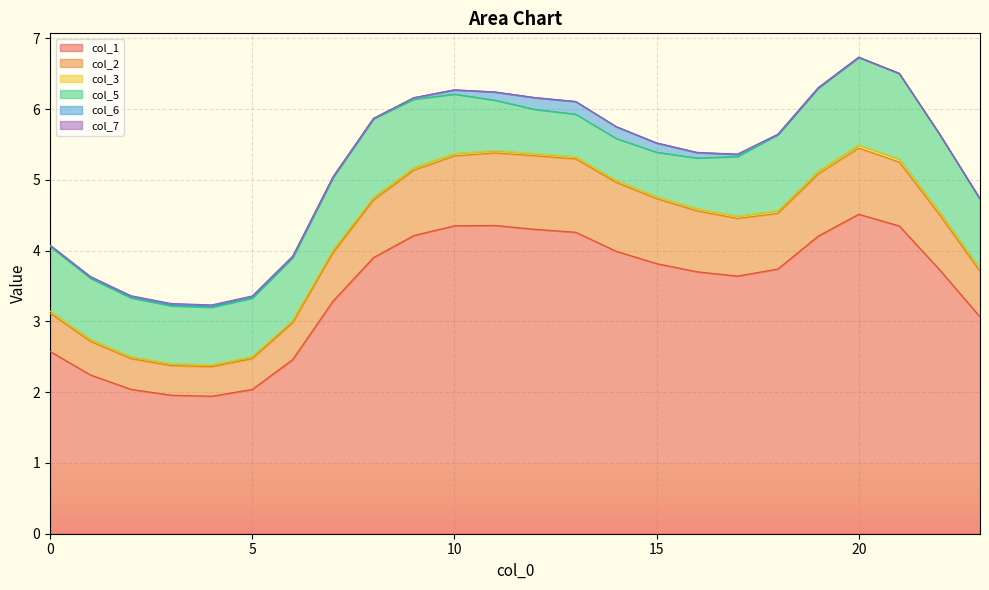

True or false: col_1 and col_5 intersect in this chart.

False